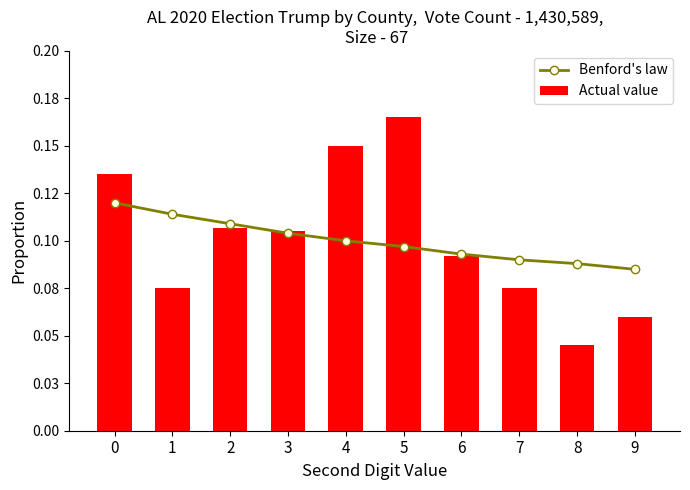

Does the chart contain any negative values?

No